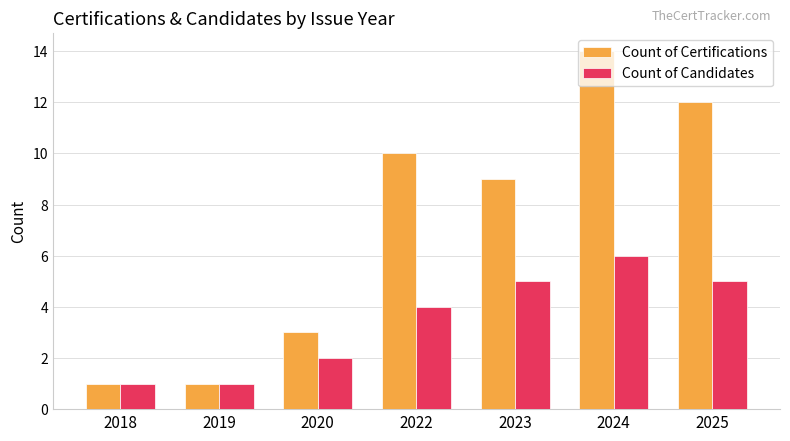

Reading left to right, transcribe all the data shown in this chart.

Count of Certifications: 1	1	3	10	9	14	12
Count of Candidates: 1	1	2	4	5	6	5